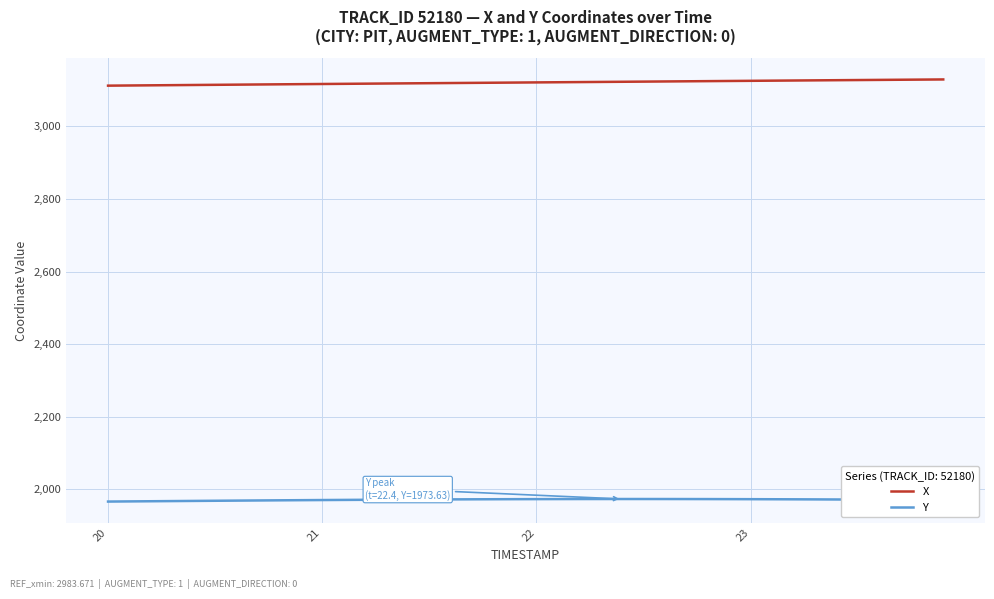

True or false: Y and X intersect in this chart.

False